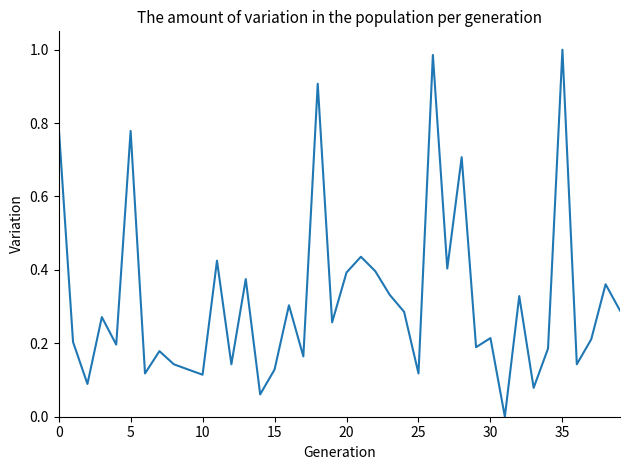

True or false: there are more than 1 points higher than both neighbors.

True